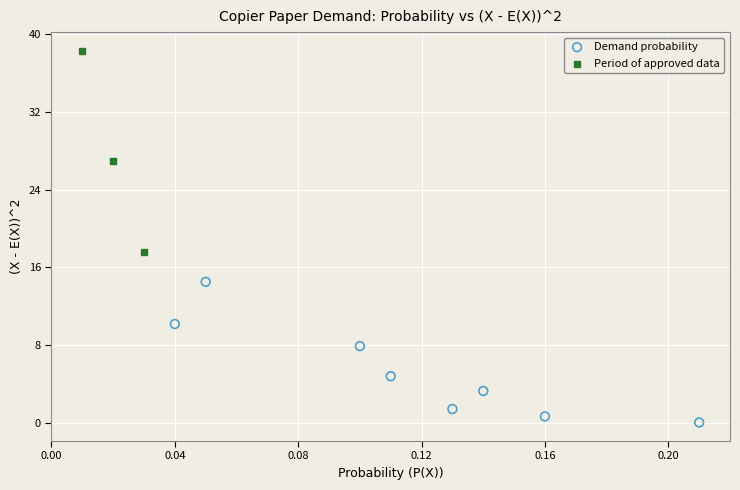

Which series has the largest Y range (max minus min)?

Period of approved data